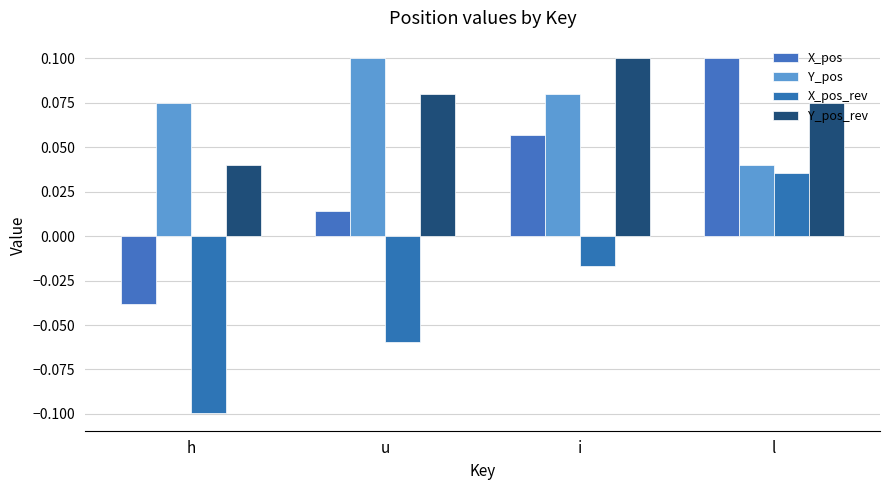

How many distinct data groups are displayed?

4